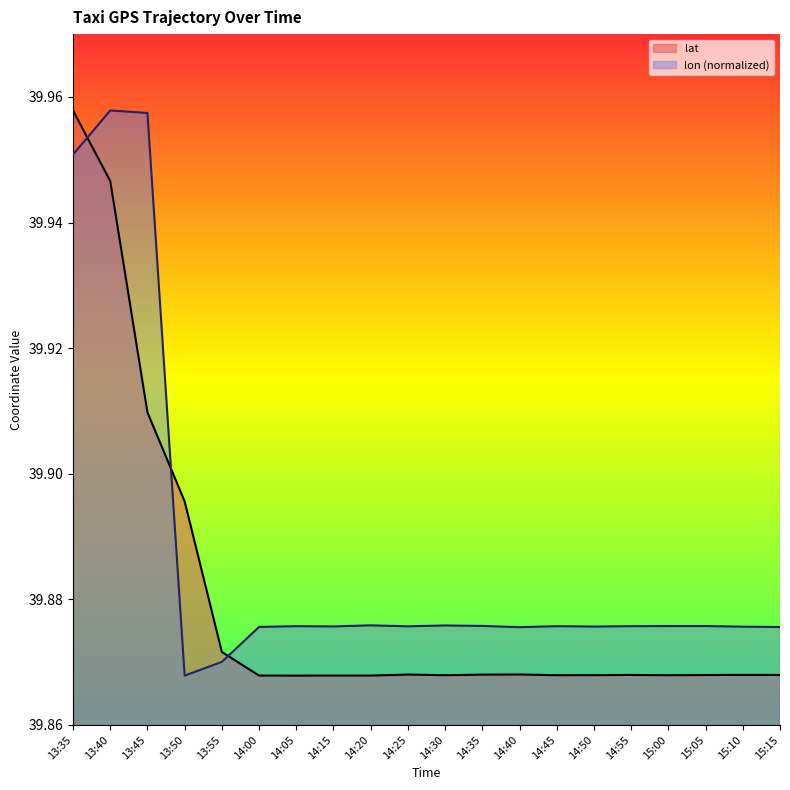

Reading right to left, transcribe all the data shown in this chart.

lon: 15:15=39.9	15:10=39.9	15:05=39.9	15:00=39.9	14:55=39.9	14:50=39.9	14:45=39.9	14:40=39.9	14:35=39.9	14:30=39.9	14:25=39.9	14:20=39.9	14:15=39.9	14:05=39.9	14:00=39.9	13:55=39.9	13:50=39.9	13:45=40.0	13:40=40.0	13:35=40.0
lat: 15:15=39.9	15:10=39.9	15:05=39.9	15:00=39.9	14:55=39.9	14:50=39.9	14:45=39.9	14:40=39.9	14:35=39.9	14:30=39.9	14:25=39.9	14:20=39.9	14:15=39.9	14:05=39.9	14:00=39.9	13:55=39.9	13:50=39.9	13:45=39.9	13:40=39.9	13:35=40.0